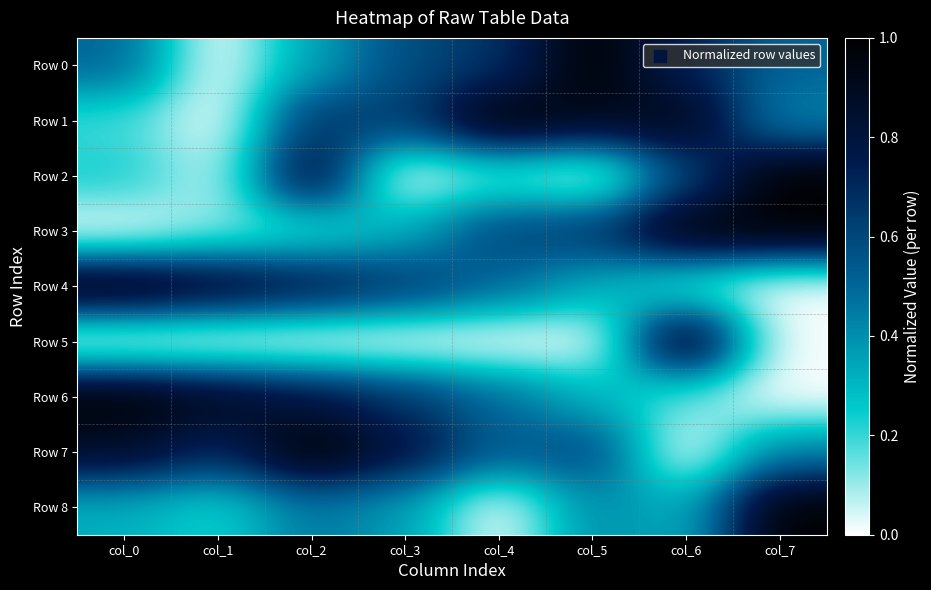

What is the spread (max minus min) of values at col_4?

1.0